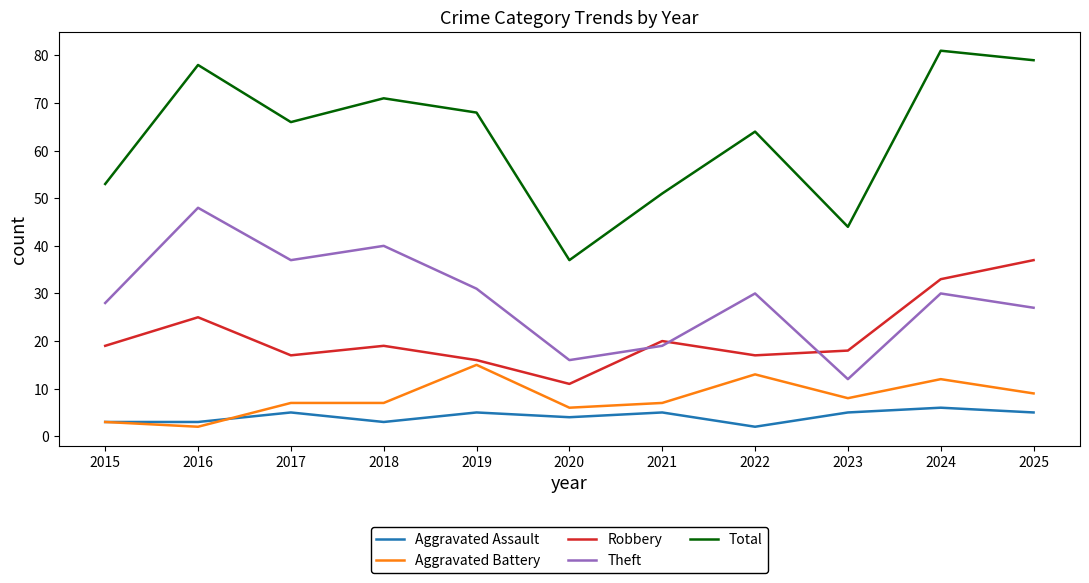

Rank the series at 2025 from highest to lowest value.

Total, Robbery, Theft, Aggravated Battery, Aggravated Assault